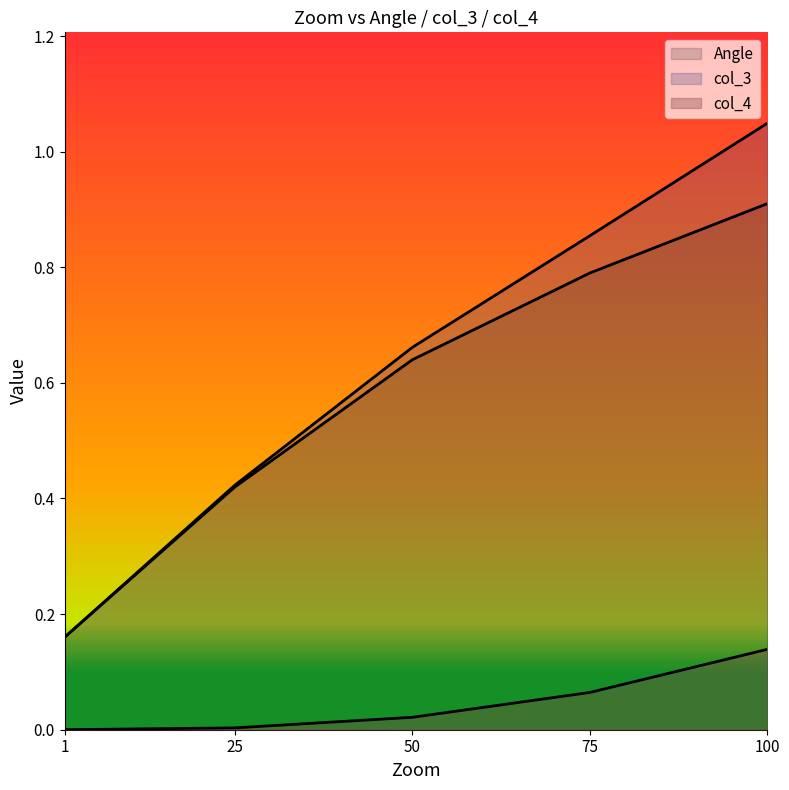

How many lines are shown in the chart?

3